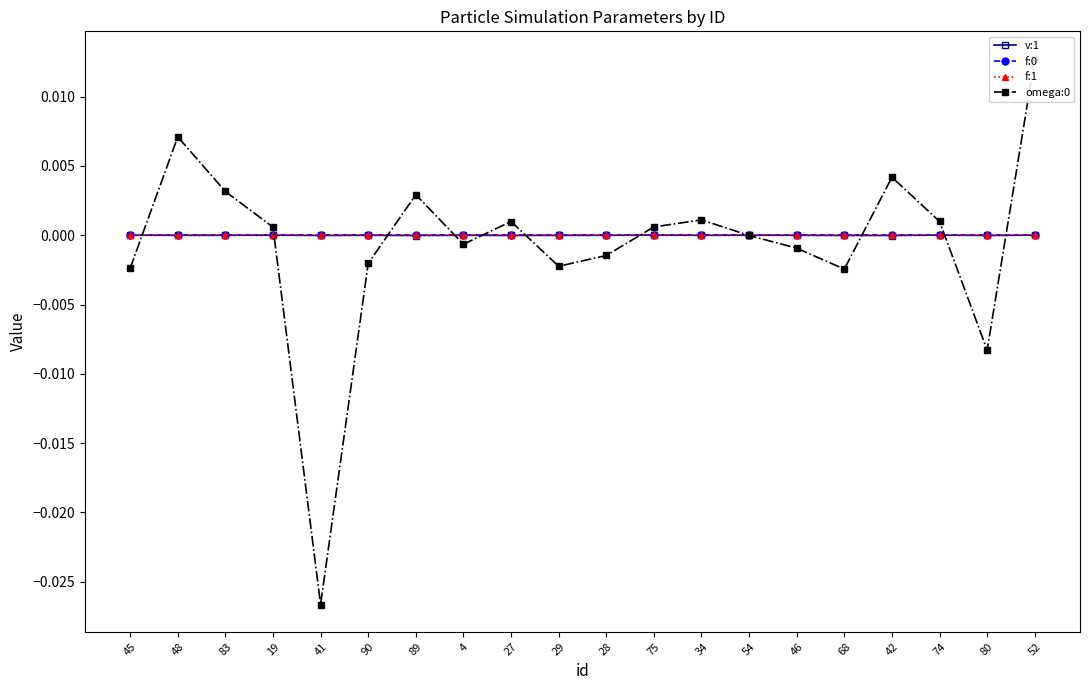

What is the label of the 19th point from the right?

48